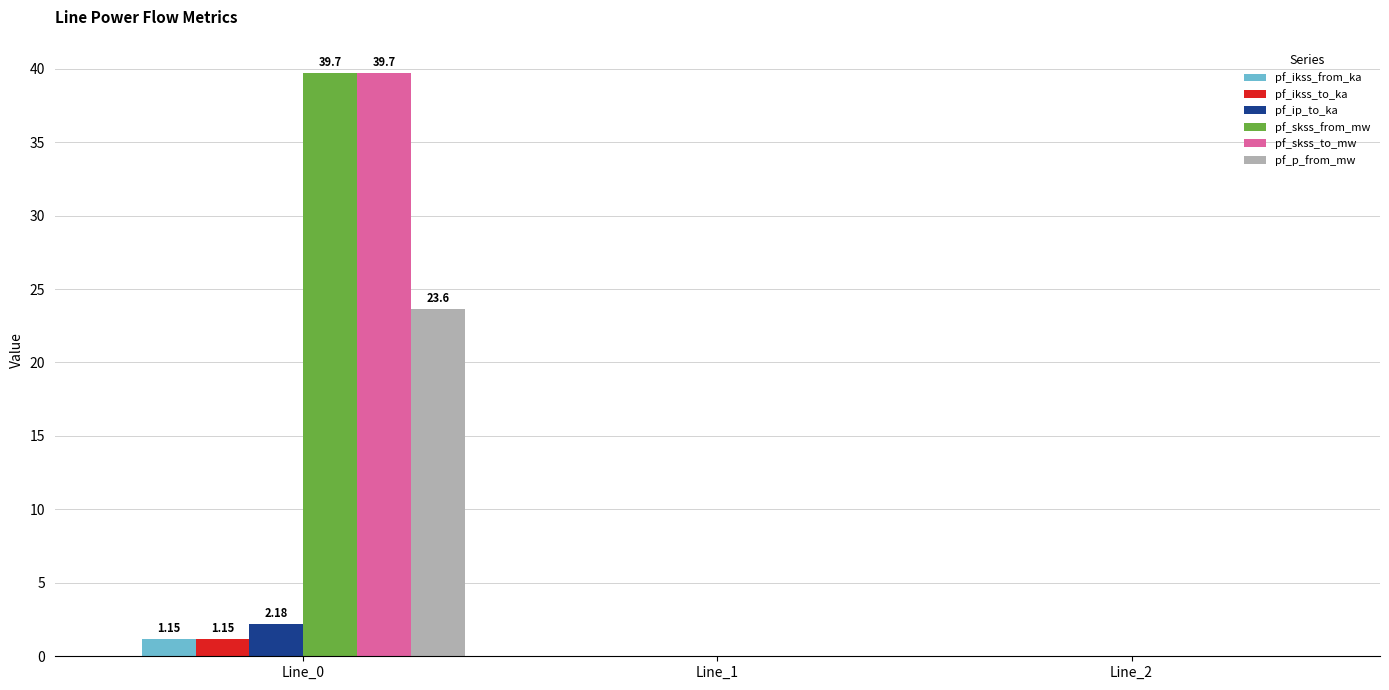

What is the sum of all pf_ip_to_ka values?

2.2